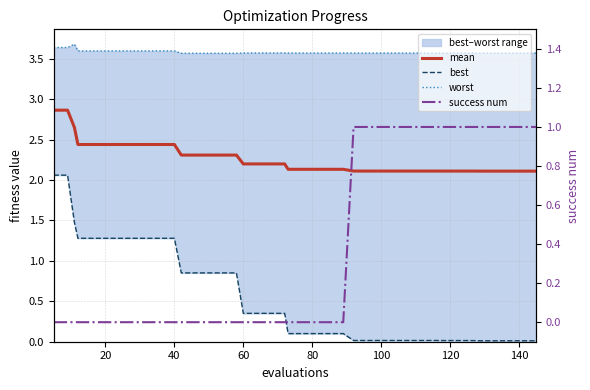

How many positive values does the success num series have?

15